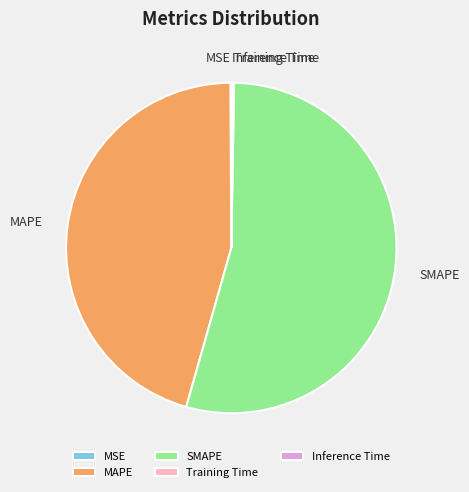

Between MAPE and SMAPE, which is larger?

SMAPE